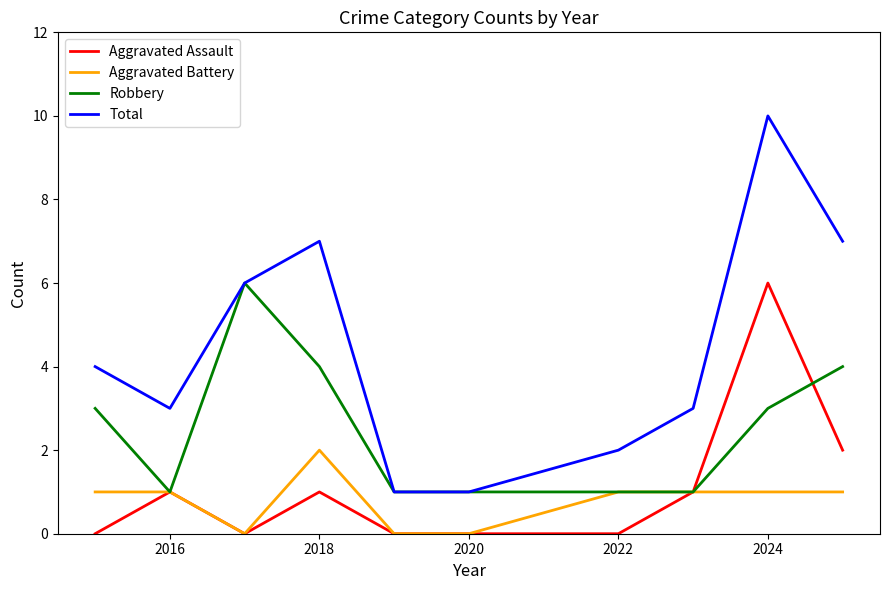

What is the maximum value shown in the chart?

10